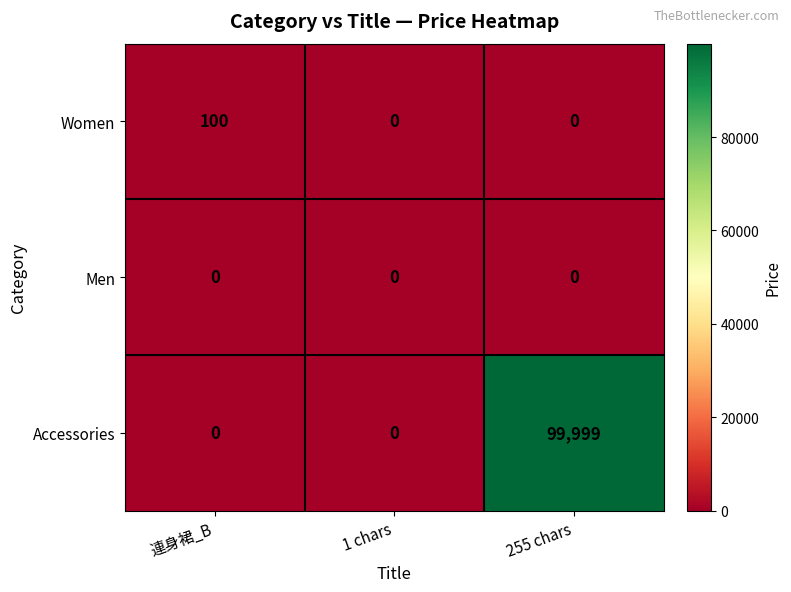

True or false: Accessories has a value of 63214 at 255 chars.

False